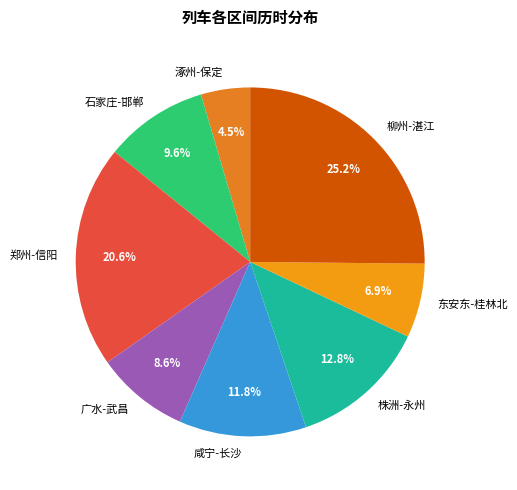

Does 郑州-信阳 account for over 50% of the chart?

No